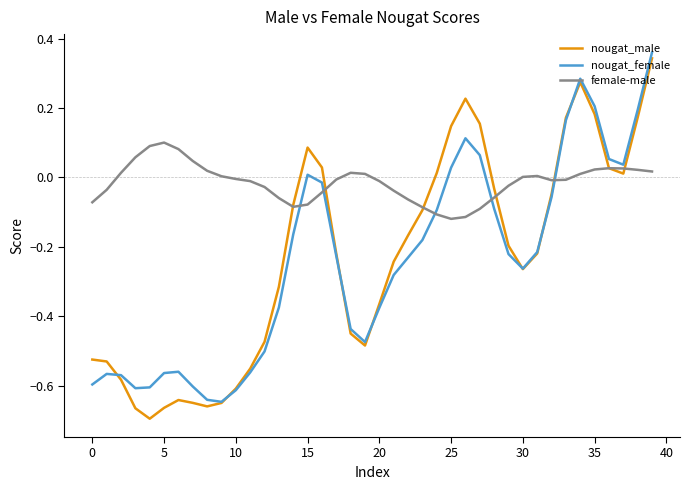

Which series has the widest spread of values?

nougat_male